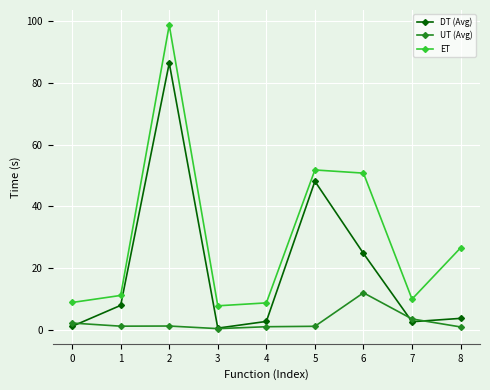

Rank the series by their average value, from highest to lowest.

ET, DT (Avg), UT (Avg)